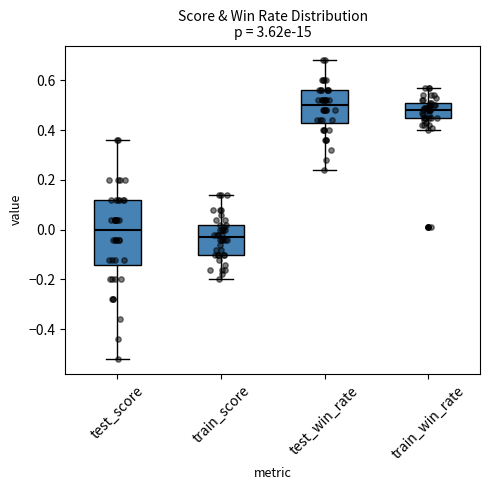

Which box's median line is the highest?

test_win_rate